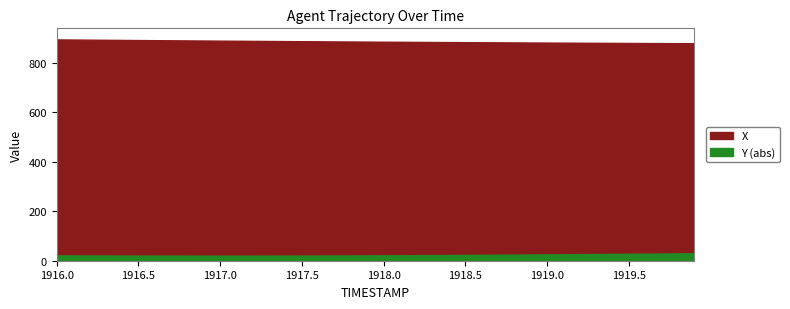

How many series are shown in this chart?

2